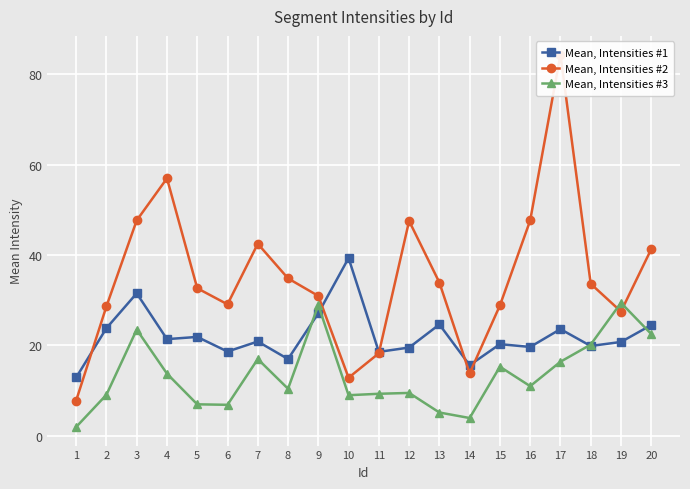

The Mean, Intensities #2 series shows 31.1 at 11. True or false?

False